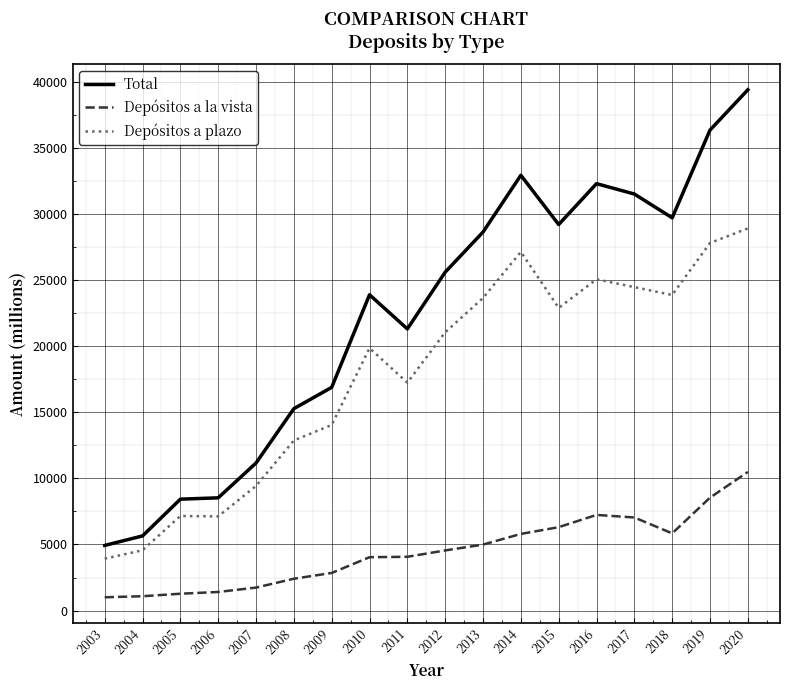

True or false: Total has more than 1 interior local peaks.

True